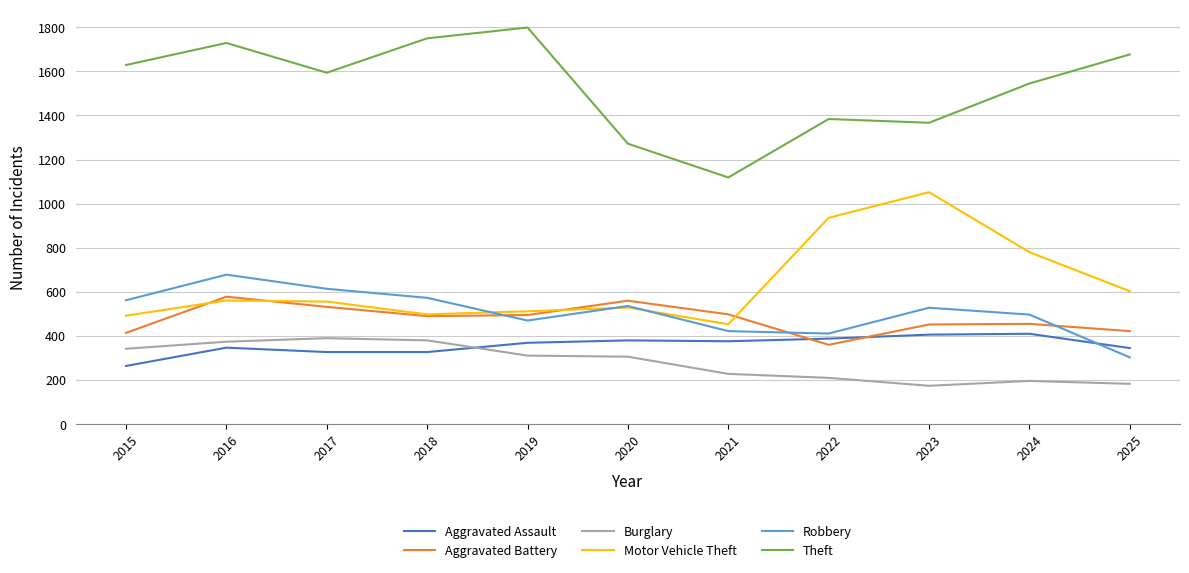

True or false: Theft and Burglary intersect in this chart.

False